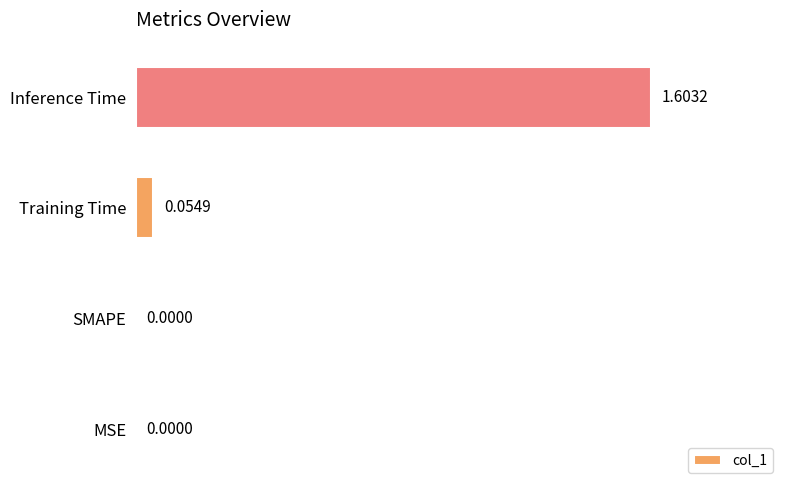

At which category does the chart reach its peak across all series?

Inference Time